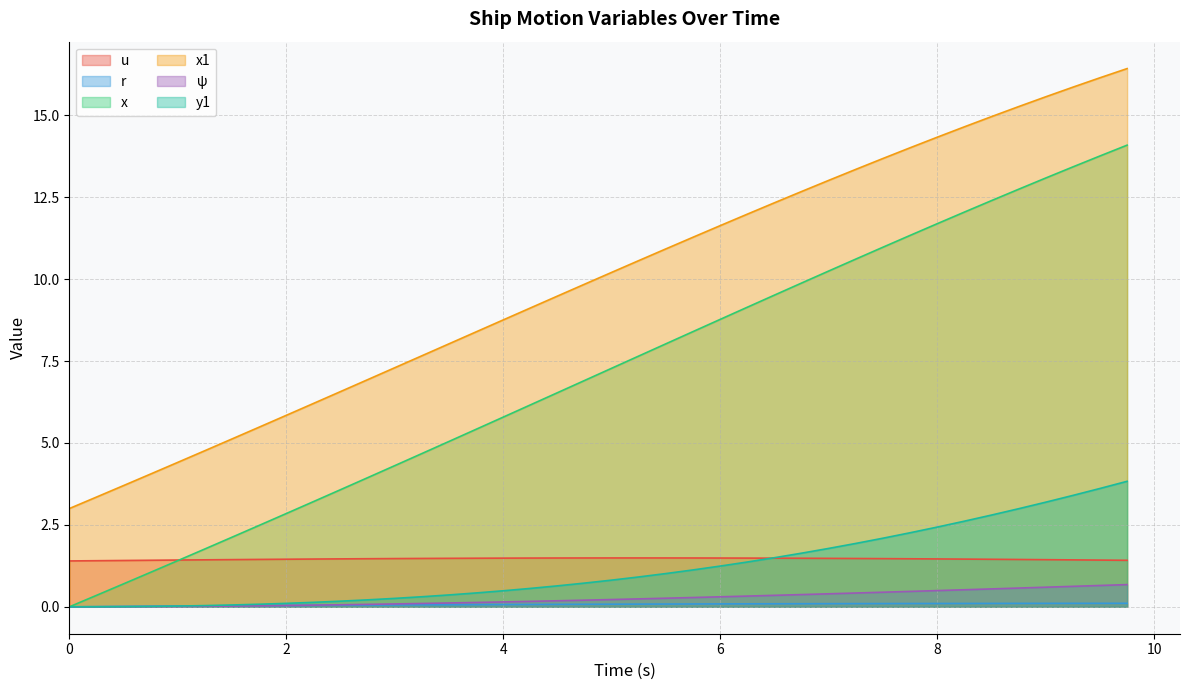

What is the average value of the y1 series?

1.2